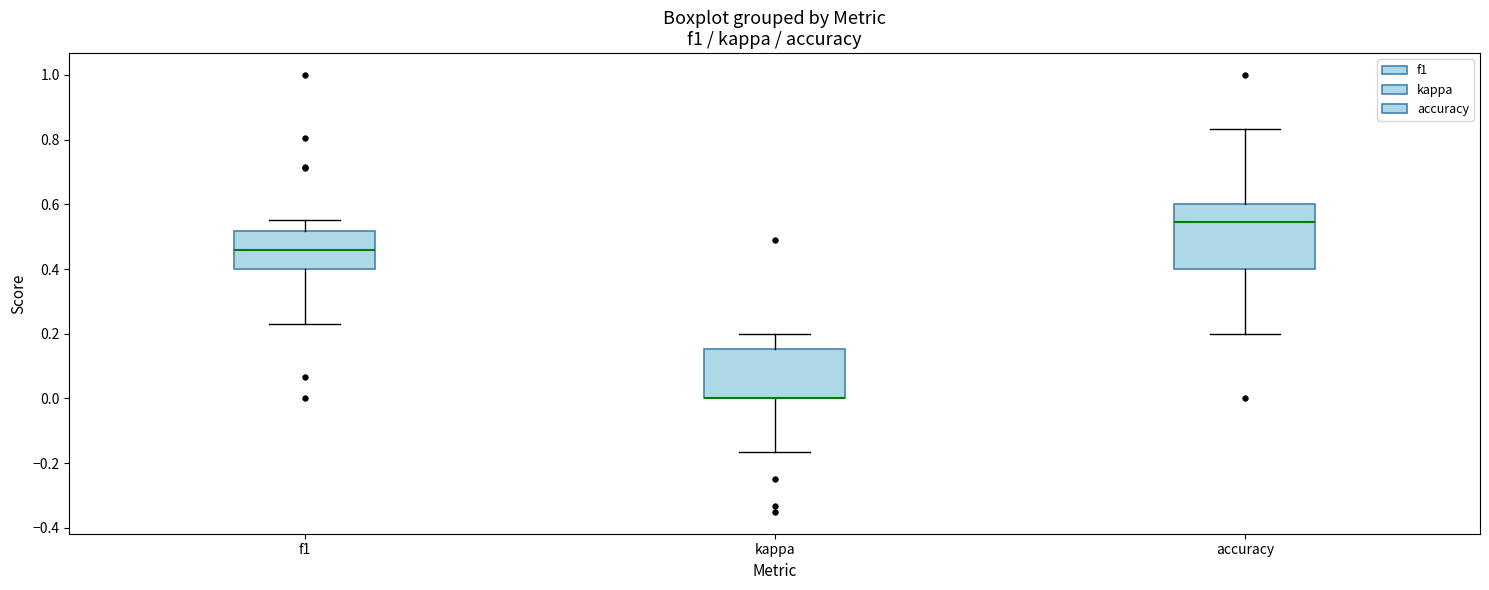

Reading left to right, transcribe this box plot: for each box, give where its median line is, the range the box spans, and where its two whiskers end, as read against the y-axis. The values are not printed on the chart, so give them approximately, as read against the axis.

f1: median 0.46, box 0.40 to 0.52, whiskers 0.22 to 0.56
kappa: median 0.00 (drawn on the box's lower edge), box 0.00 to 0.16, whiskers -0.16 to 0.20
accuracy: median 0.54, box 0.40 to 0.60, whiskers 0.20 to 0.84